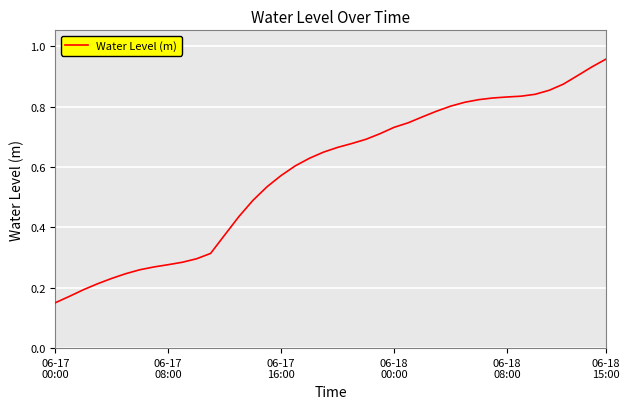

Reading left to right, list all the values displayed in this chart.

0.2	0.2	0.2	0.2	0.2	0.2	0.3	0.3	0.3	0.3	0.3	0.3	0.4	0.4	0.5	0.5	0.6	0.6	0.6	0.6	0.7	0.7	0.7	0.7	0.7	0.7	0.8	0.8	0.8	0.8	0.8	0.8	0.8	0.8	0.8	0.9	0.9	0.9	0.9	1.0